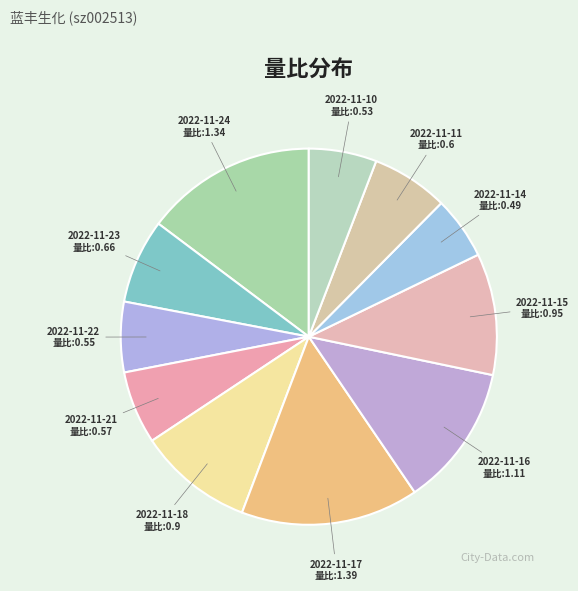

Between 2022-11-15 量比:0.95 and 2022-11-24 量比:1.34, which is larger?

2022-11-24 量比:1.34